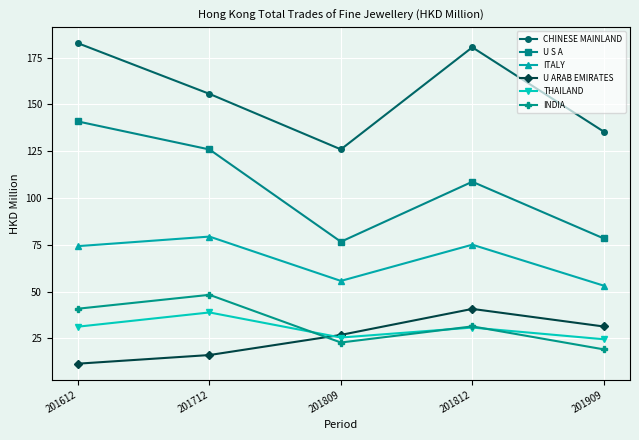

Where is the first local minimum for U S A?

201809